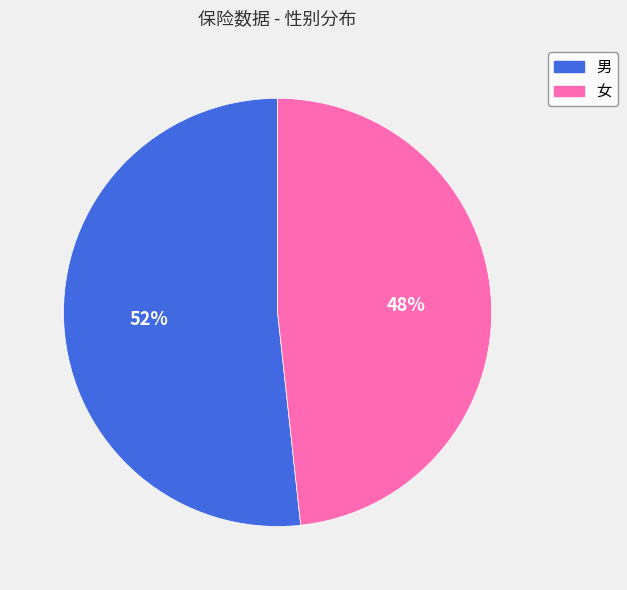

To the nearest percent, what percentage of the pie is 男?

52%